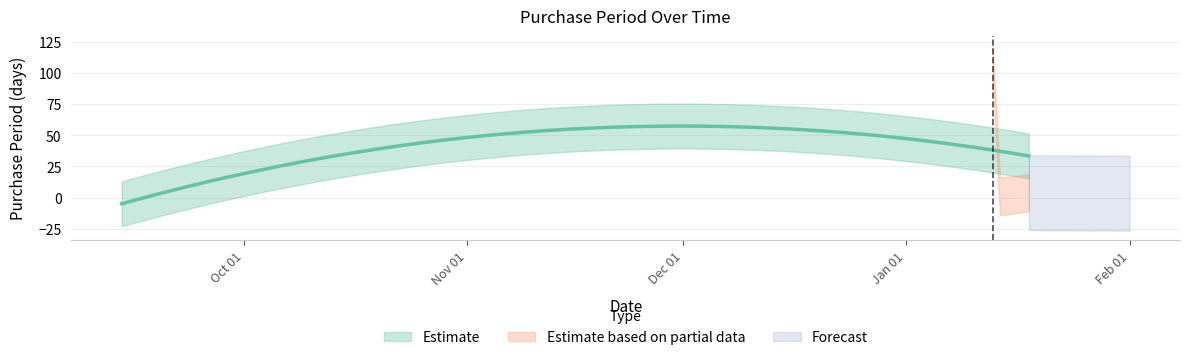

How many values are below 3?

2